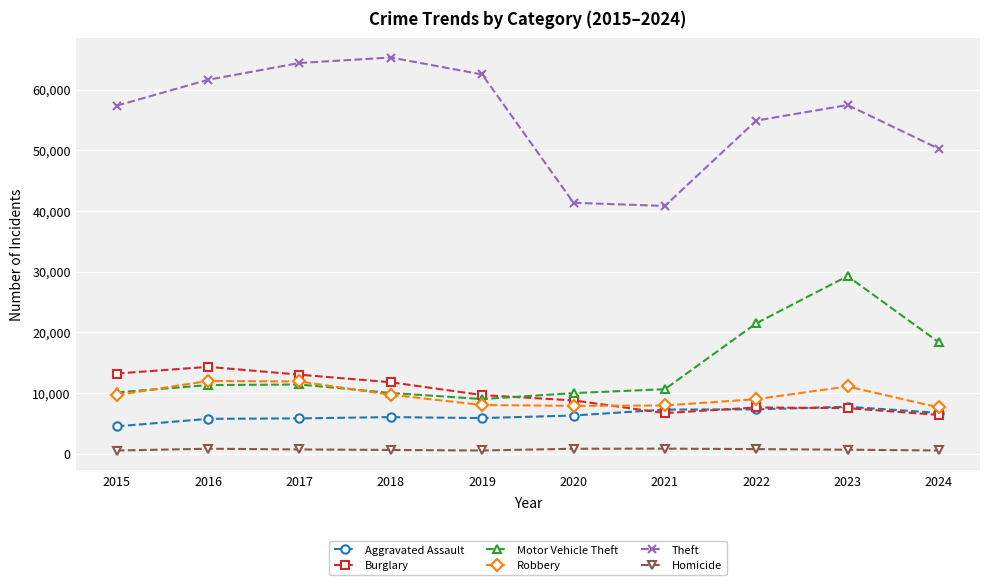

After their last crossing, which series has the higher values: Motor Vehicle Theft or Robbery?

Motor Vehicle Theft